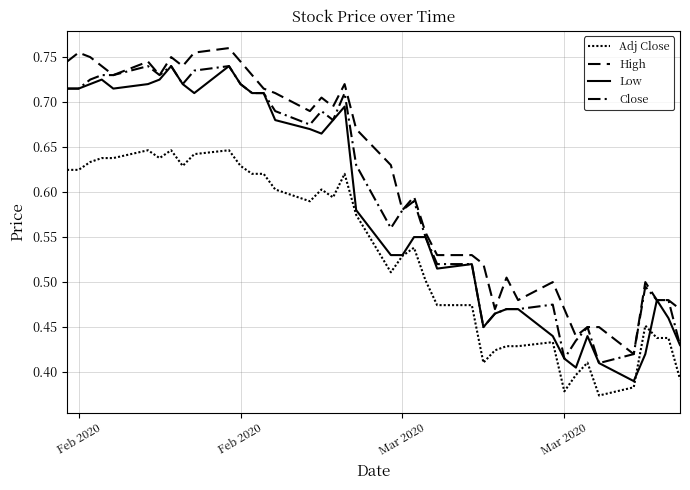

Rank the series by their average value, from highest to lowest.

High, Close, Low, Adj Close